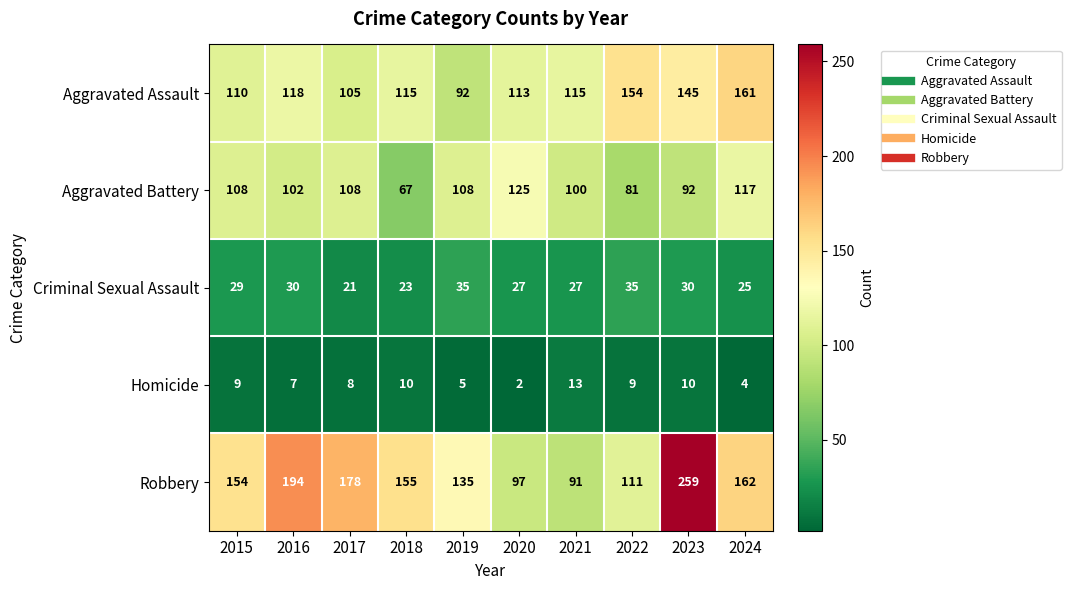

What is the sum of all Homicide values?

77